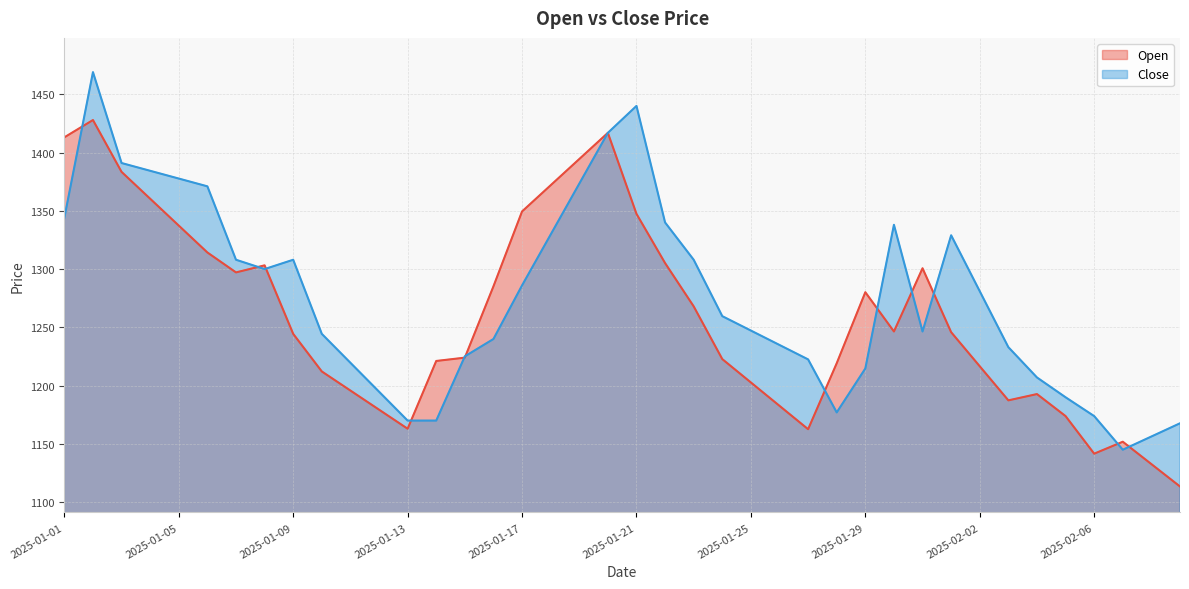

The Close series shows 289.0 at 2025-01-10. True or false?

False